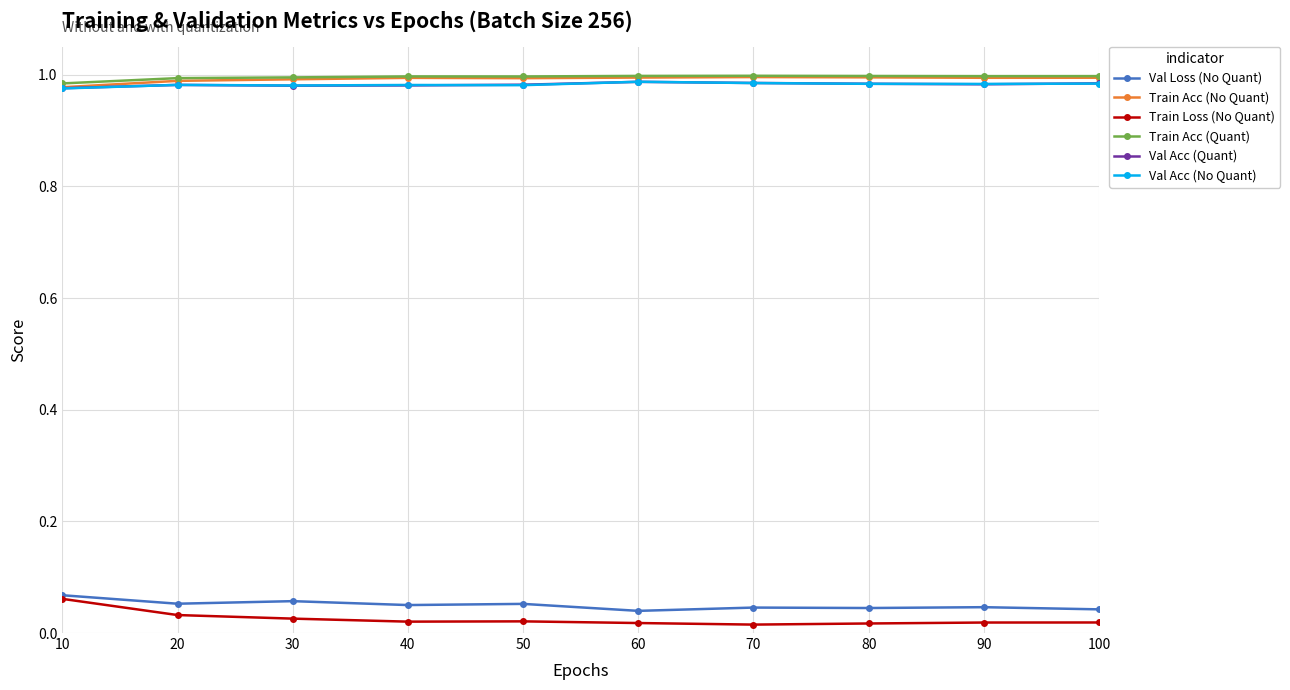

True or false: Val Acc (No Quant) has a value of 1.0 at 50.

True